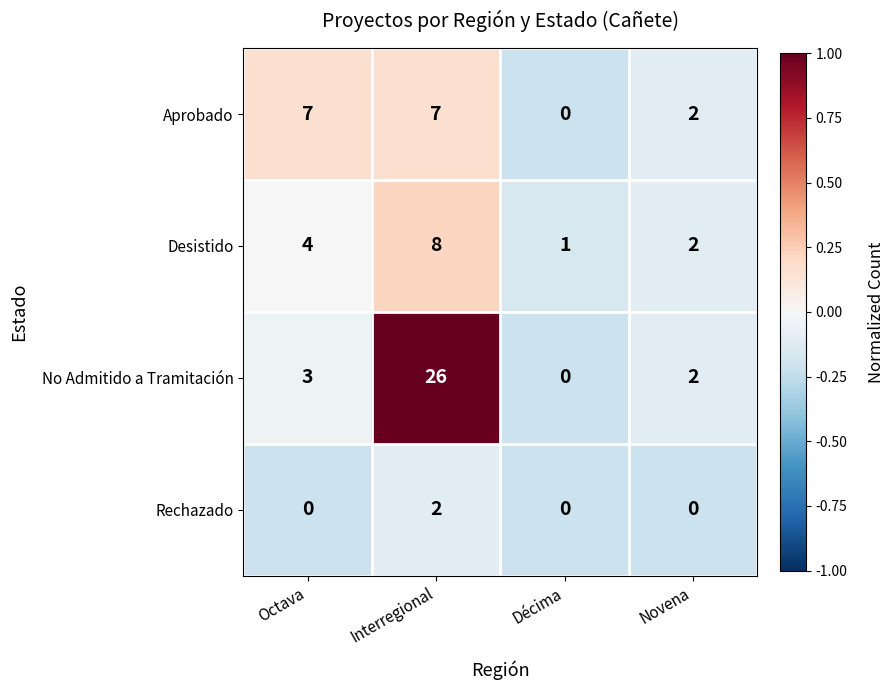

True or false: Aprobado has a value of 12 at Octava.

False